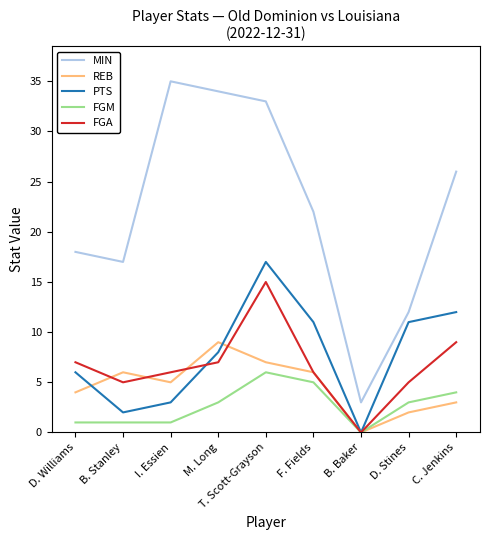

Which series has the largest range (max minus min)?

MIN